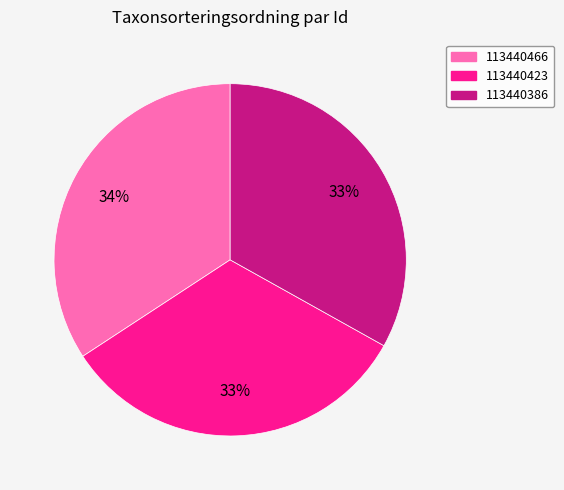

To the nearest percent, what is the combined percentage of 113440423 and 113440386?

66%